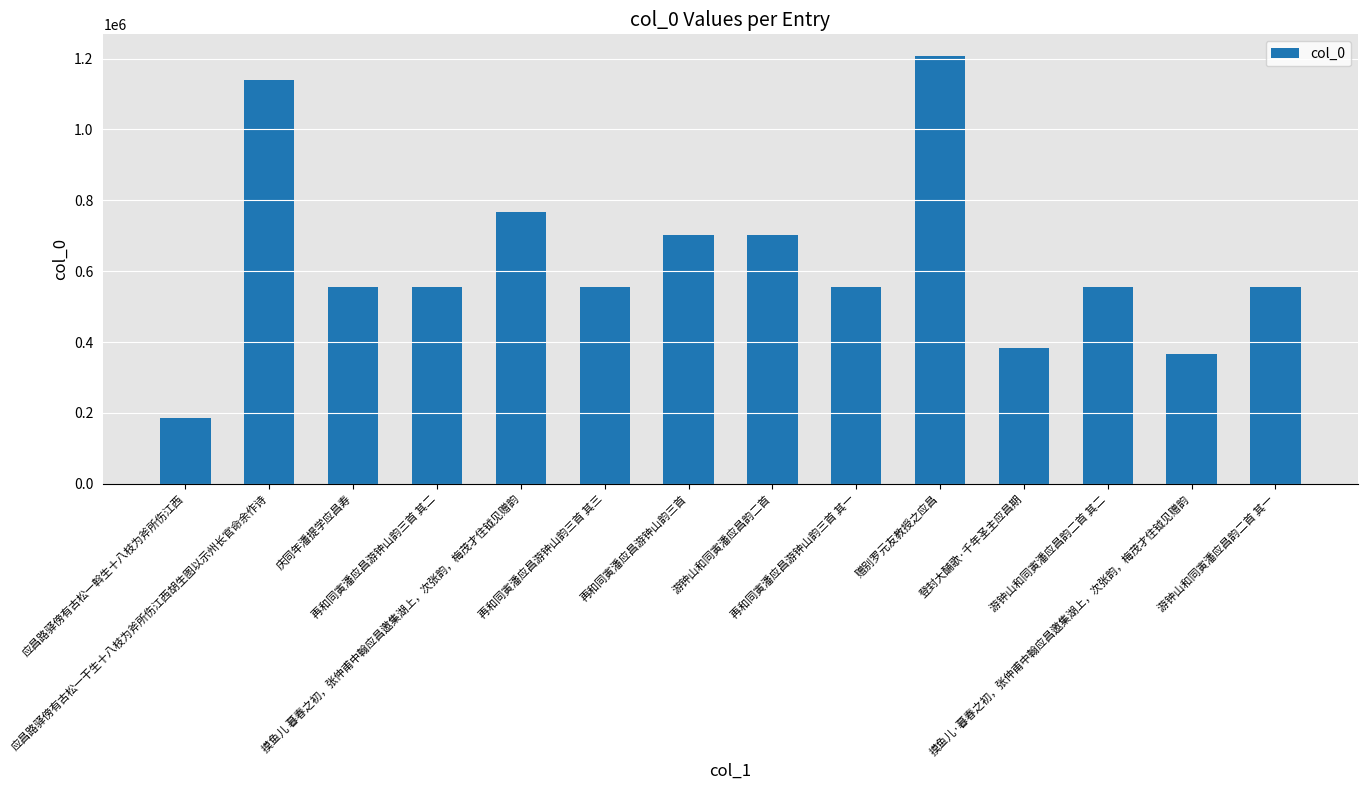

Which category has the lowest value across all series?

应昌路驿傍有古松一斡生十八枝为斧所伤江西